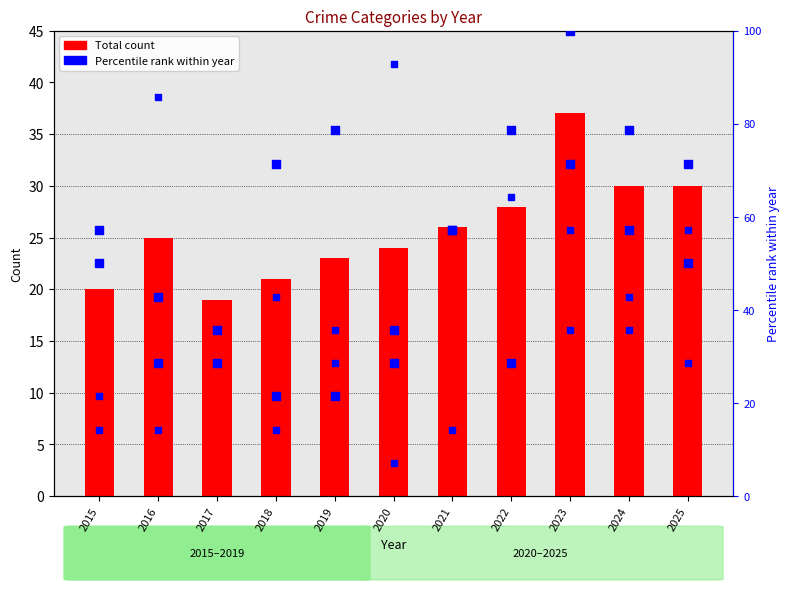

At how many categories does at least one series exceed 91?

2